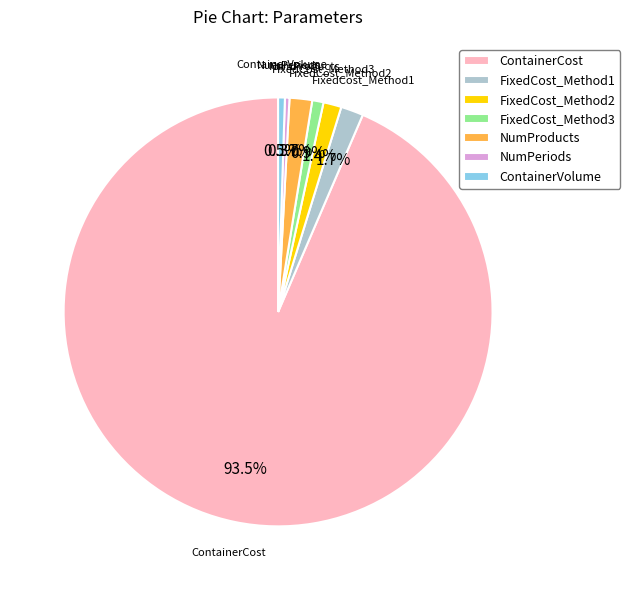

To the nearest percent, what percentage of the pie is FixedCost_Method2?

1%